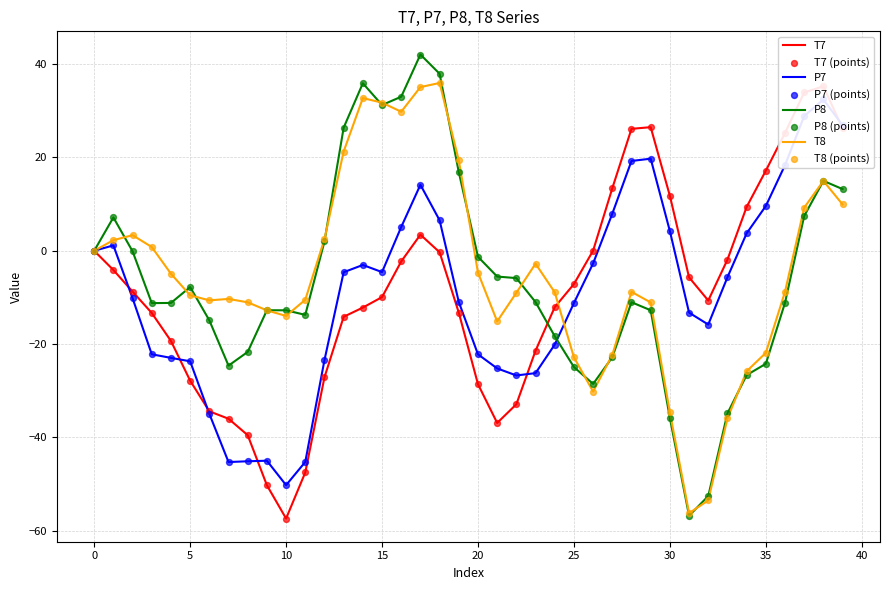

At which category is the sum across all series the highest?

38